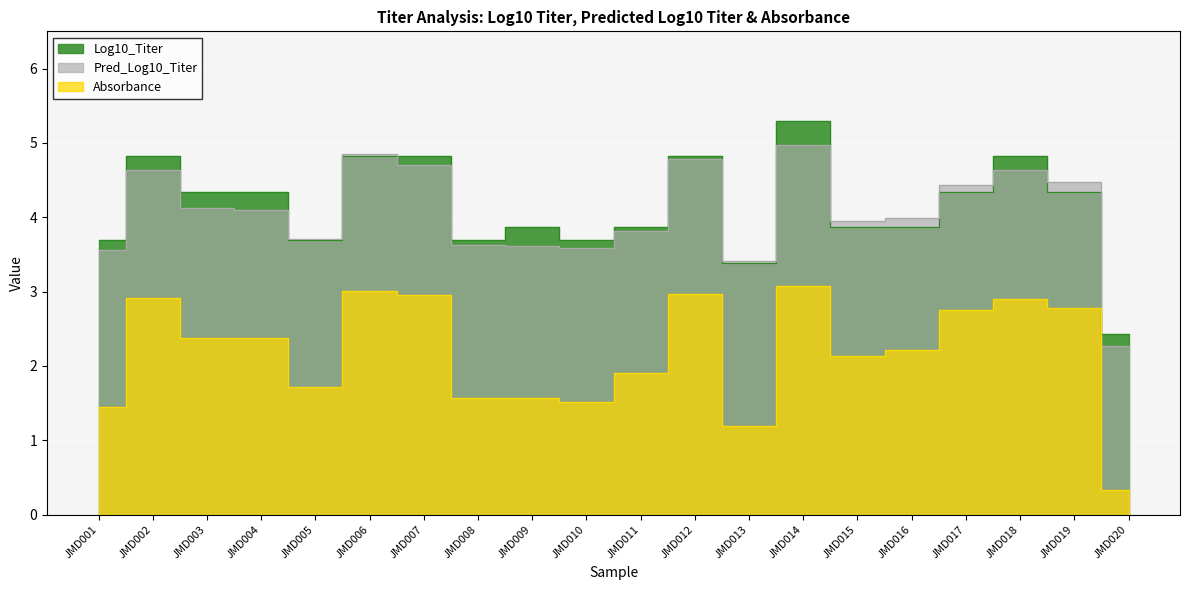

In Log10_Titer, how many points are lower than both neighbors (excluding endpoints)?

4